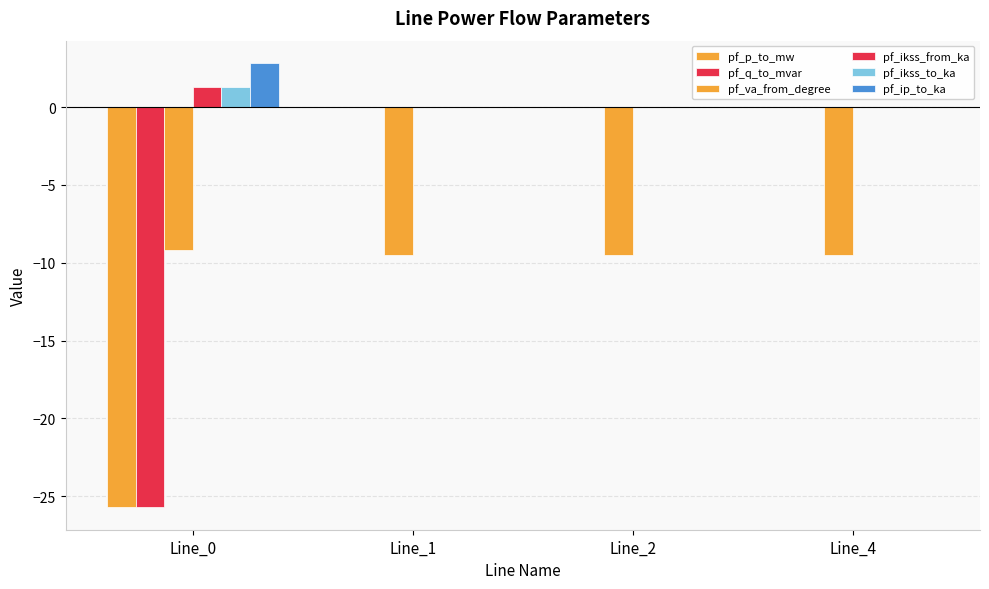

Count the number of data series in this chart.

6